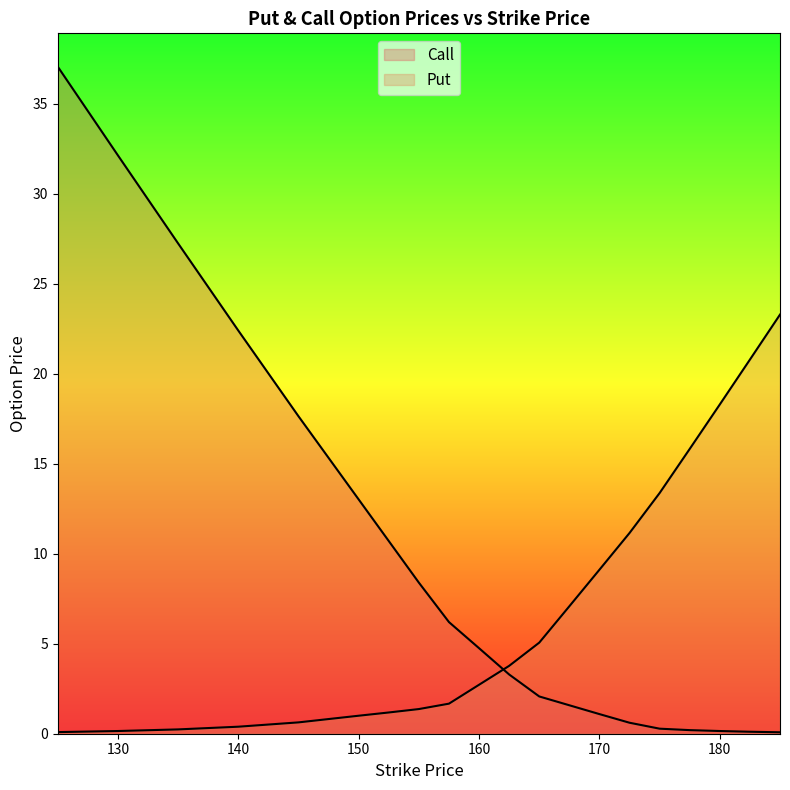

Where does the Put series first go above 3?

162.5